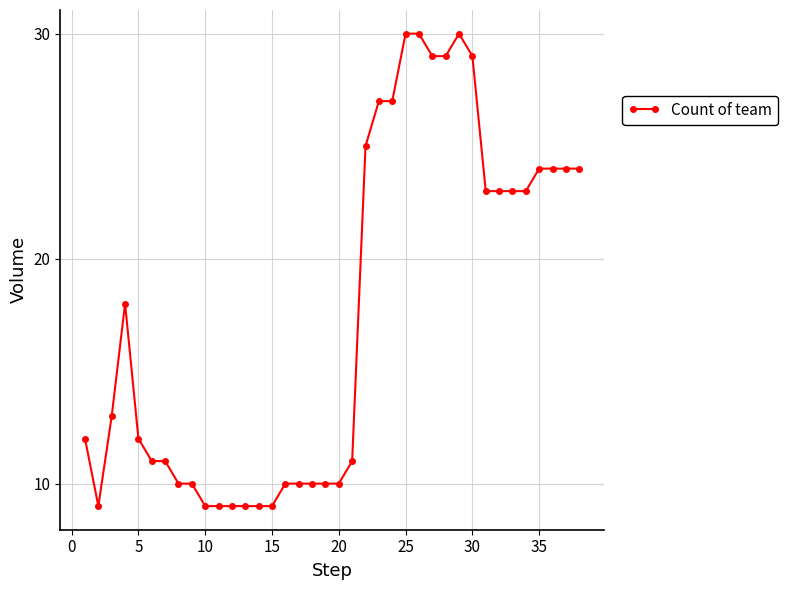

Reading right to left, what are all the values shown in this chart?

24	24	24	24	23	23	23	23	29	30	29	29	30	30	27	27	25	11	10	10	10	10	10	9	9	9	9	9	9	10	10	11	11	12	18	13	9	12